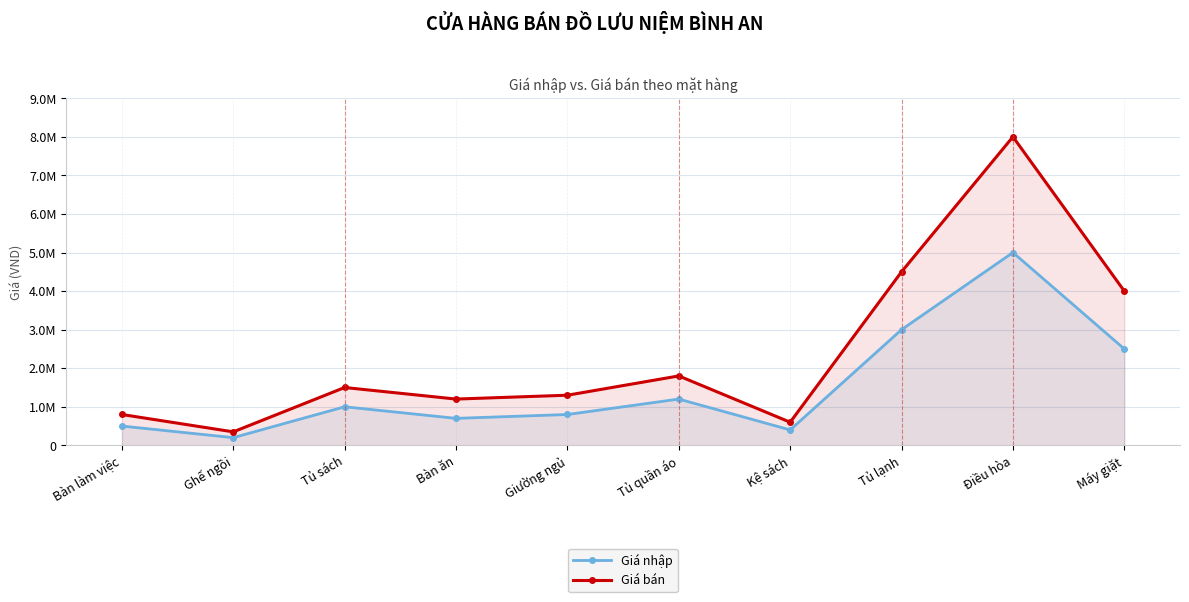

Reading left to right, extract all data points from this chart.

Giá nhập: 500000	200000	1000000	700000	800000	1200000	400000	3000000	5000000	2500000
Giá bán: 800000	350000	1500000	1200000	1300000	1800000	600000	4500000	8000000	4000000